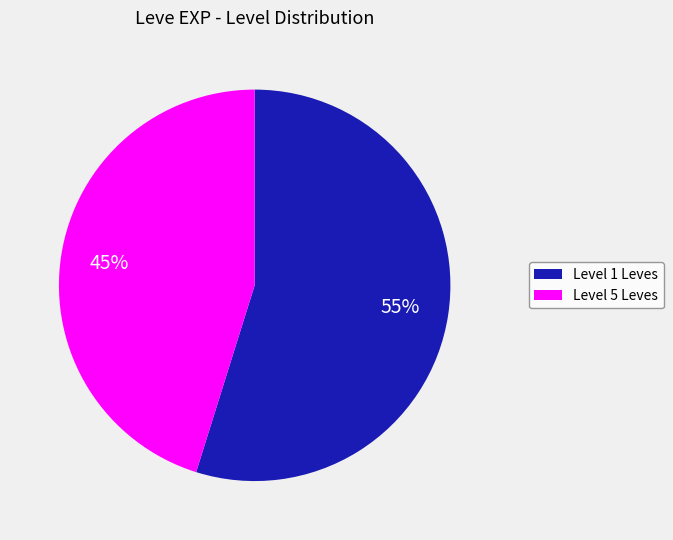

To the nearest percent, what is the average slice percentage?

50%